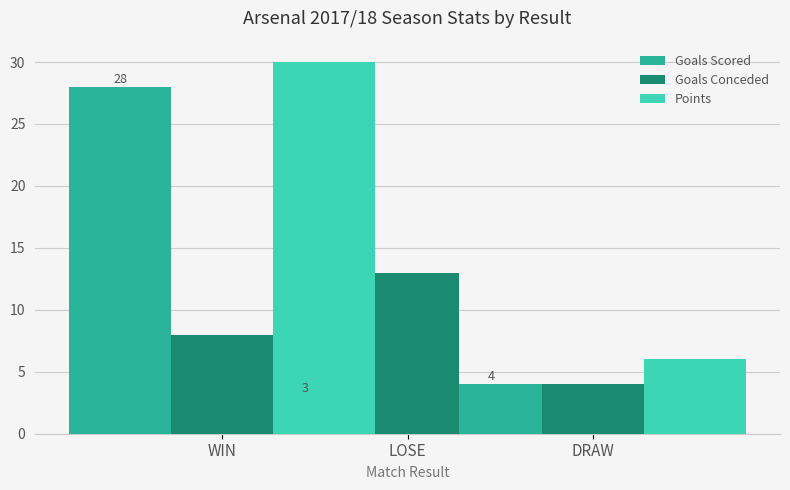

What is the difference between the Goals Scored values at LOSE and WIN?

1